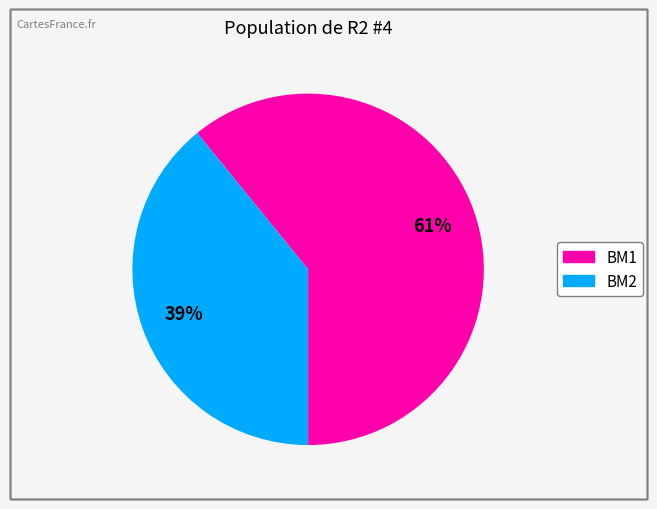

What percentage is the BM1 slice, to the nearest percent?

61%